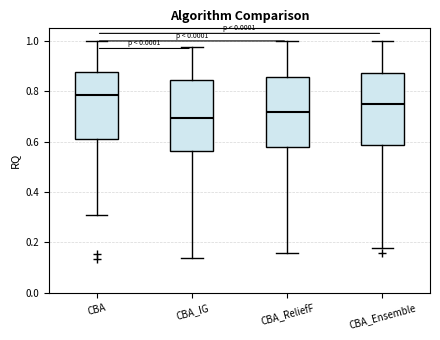

Reading left to right, read every box against the y-axis: the position of its median line, the range the box covers, and the ends of its whiskers. The values are not printed on the chart, so give them approximately, as read against the axis.

CBA: median 0.78, box 0.62 to 0.88, whiskers 0.30 to 1.00
CBA_IG: median 0.70, box 0.56 to 0.84, whiskers 0.14 to 0.98
CBA_ReliefF: median 0.72, box 0.58 to 0.86, whiskers 0.16 to 1.00
CBA_Ensemble: median 0.74, box 0.58 to 0.88, whiskers 0.18 to 1.00